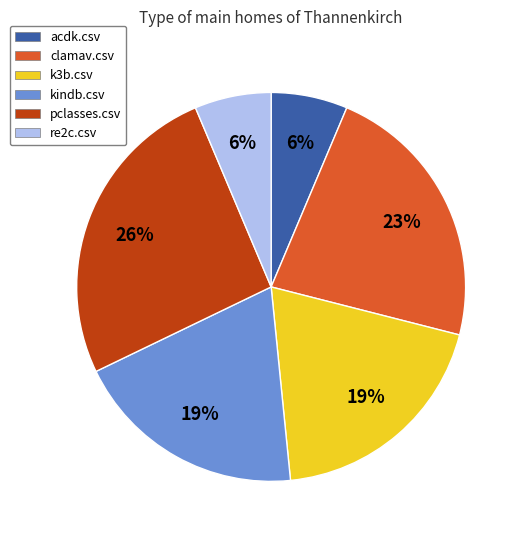

The acdk.csv slice represents 6% of the pie. True or false?

True